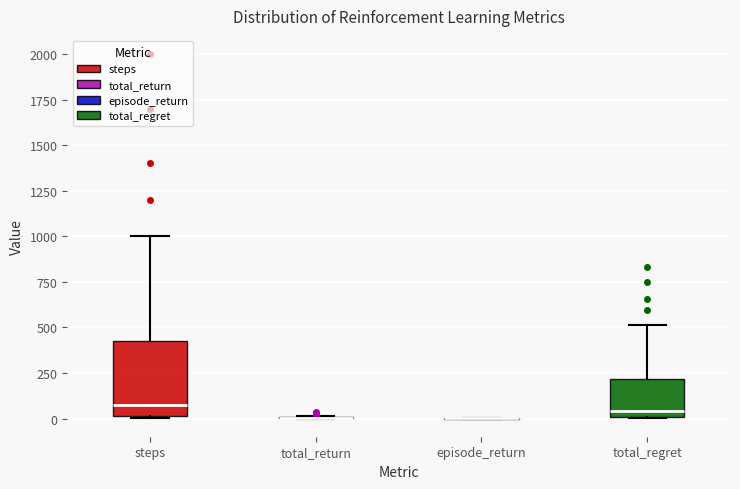

Reading left to right, read every box against the y-axis: the position of its median line, the range the box covers, and the ends of its whiskers. The values are not printed on the chart, so give them approximately, as read against the axis.

steps: median 100, box 0 to 450, whiskers 0 to 1000
total_return: box collapsed to a line at 0, whiskers 0 to 0
episode_return: box collapsed to a line at 0, whiskers 0 to 0
total_regret: median 50, box 0 to 200, whiskers 0 to 500